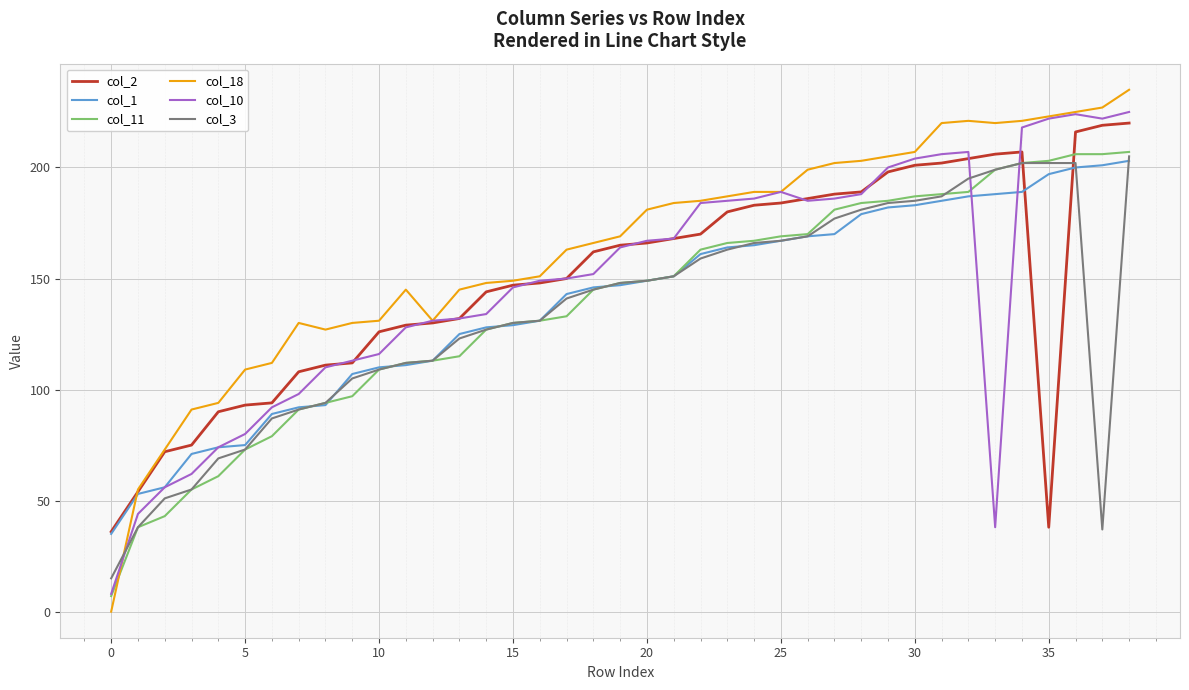

What are all the series names shown in the legend?

col_2, col_1, col_11, col_18, col_10, col_3